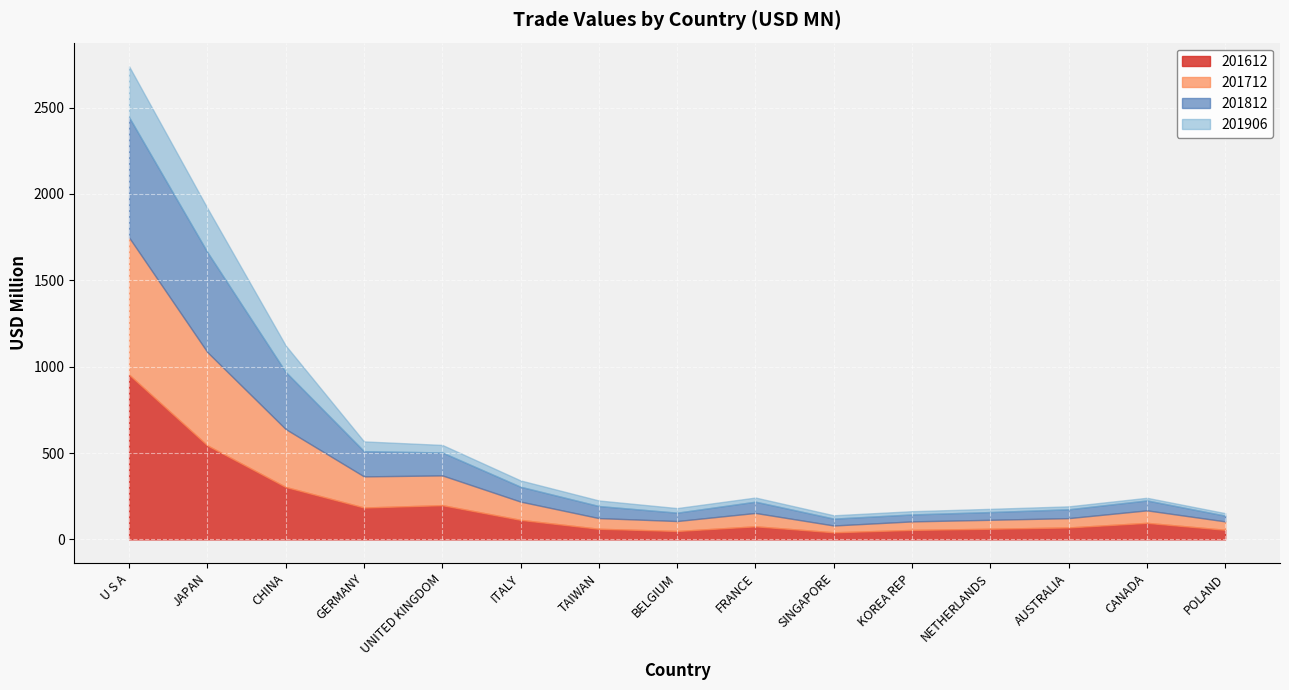

How many data points in 201906 are above 26?

8